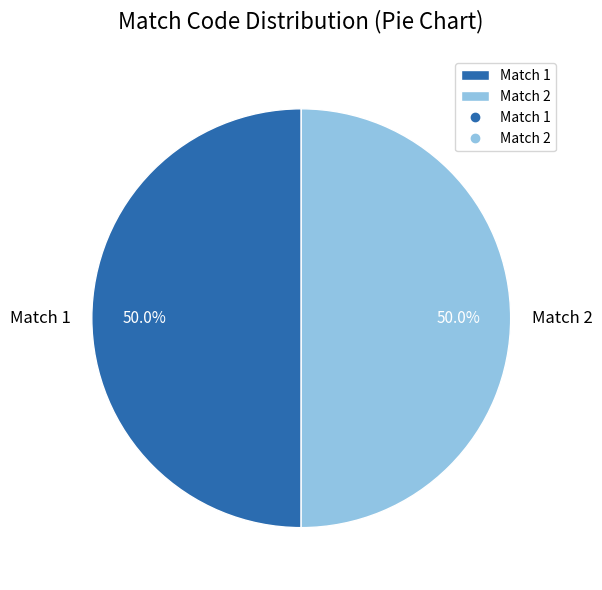

How many slices are in this pie chart?

2